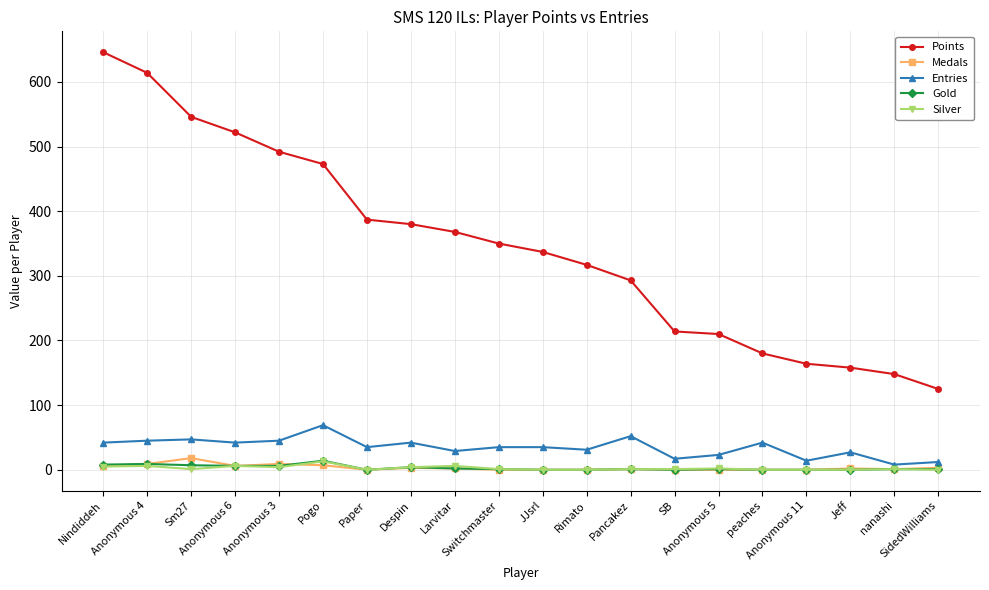

True or false: Points and Silver cross at least once.

False